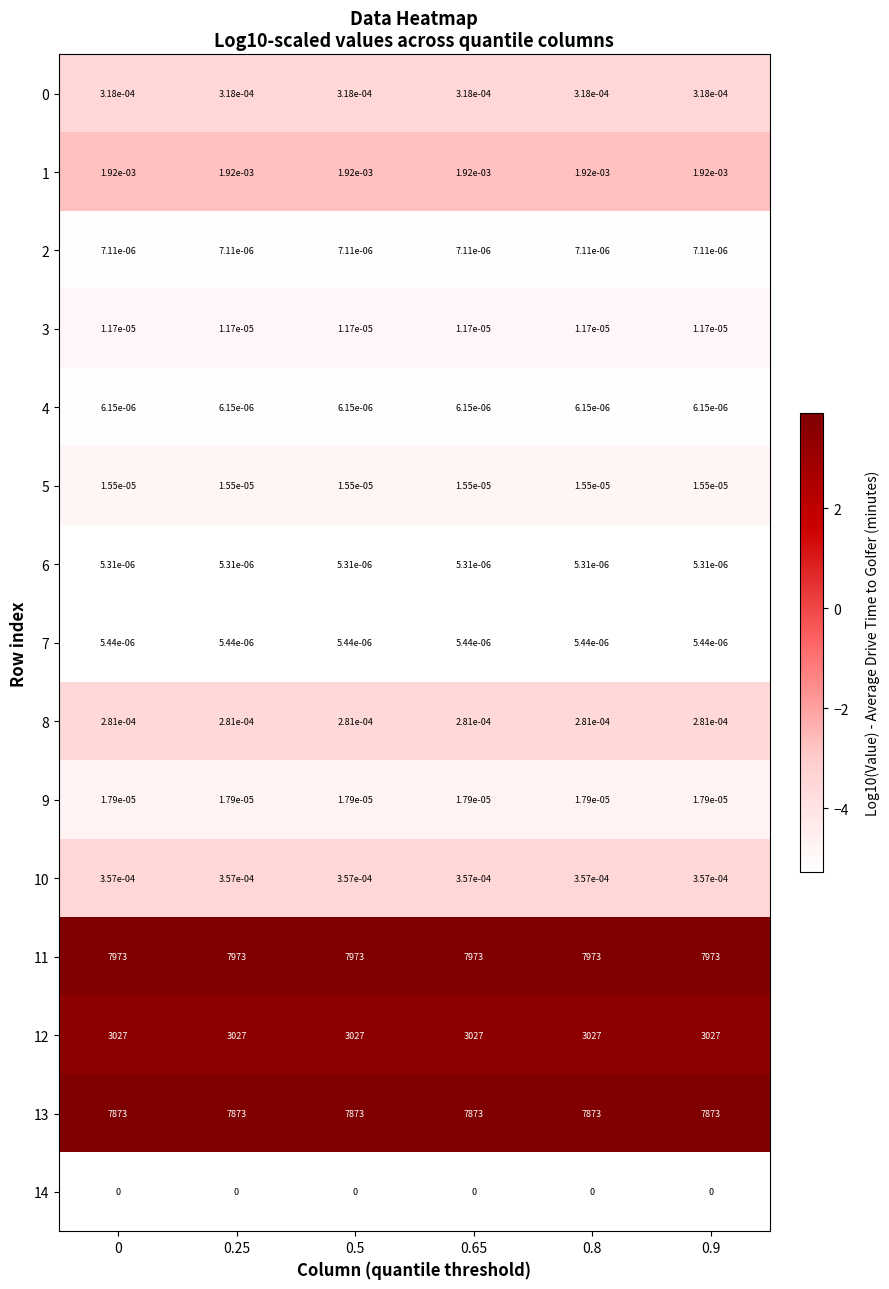

At how many categories does at least one series exceed -5?

6